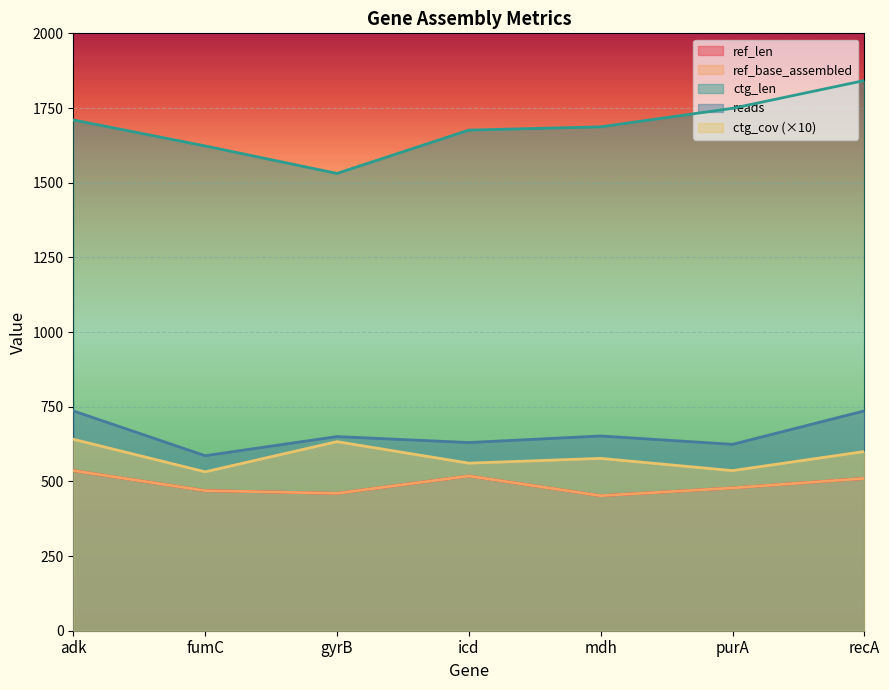

Which series has the largest total across all categories?

ctg_len